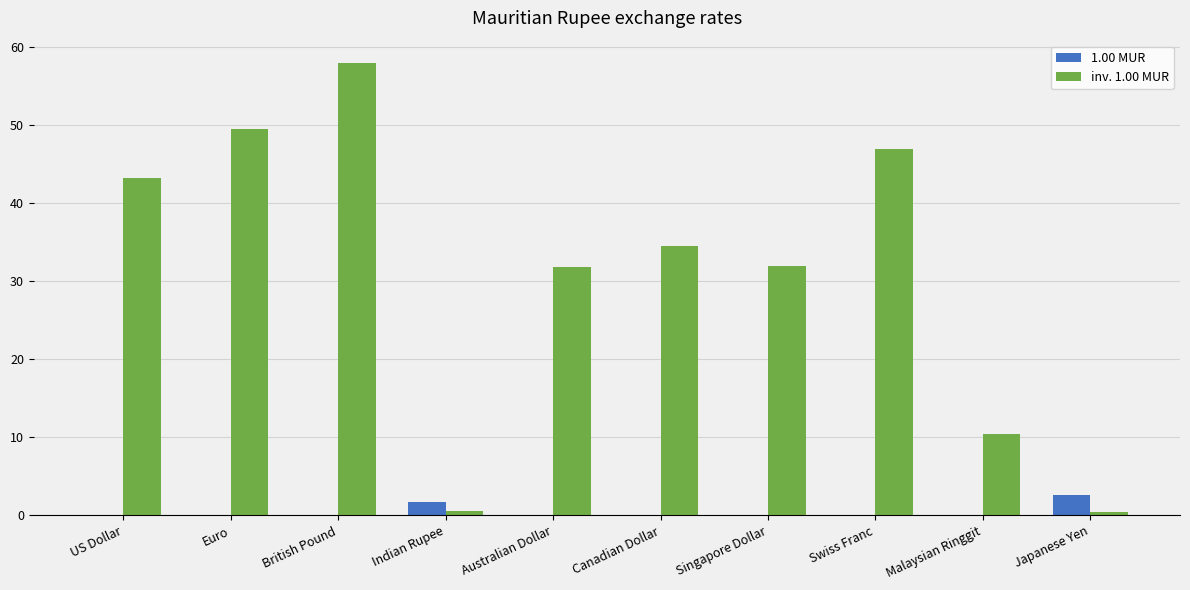

At which category is the sum across all series the highest?

British Pound